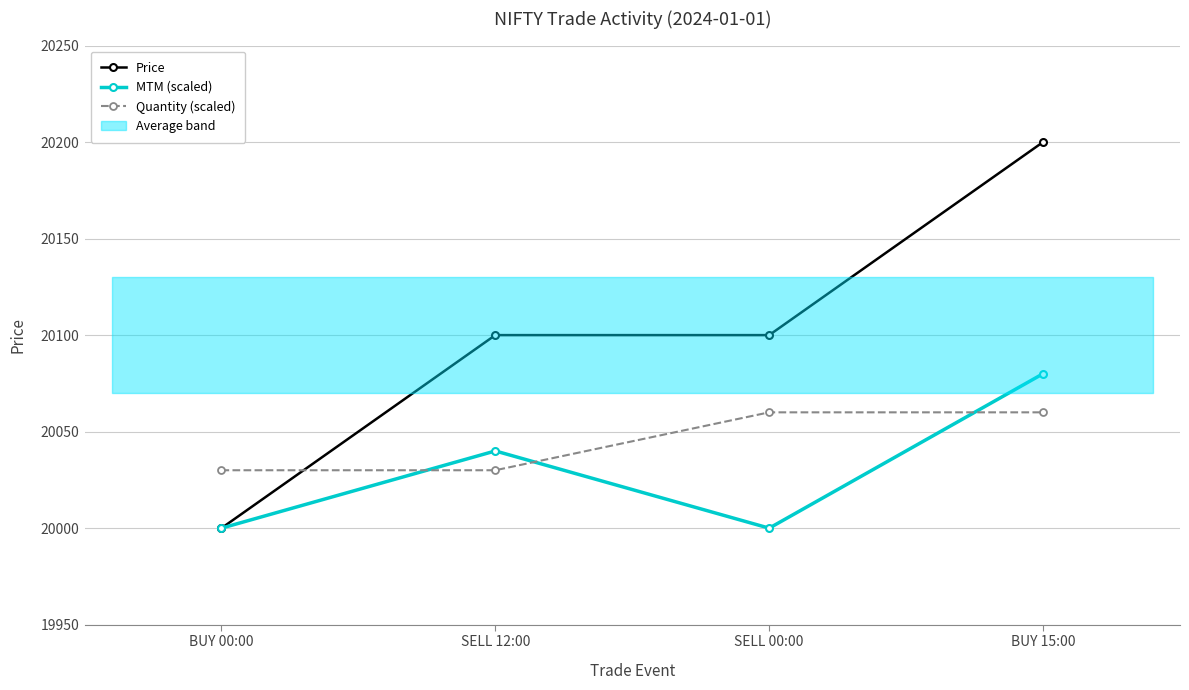

Reading left to right, what are all the values shown in this chart?

Price: 20000	20100	20100	20200
MTM (scaled): 20000	20040	20000	20080
Quantity (scaled): 20030	20030	20060	20060